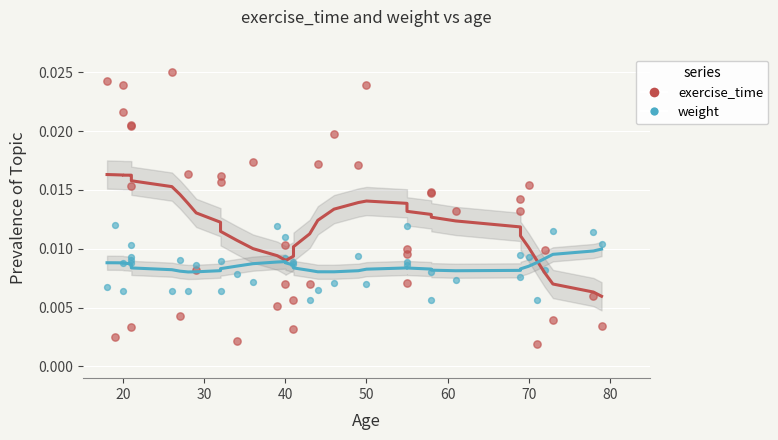

What is the X range (max minus min) for the scatter plot?

61.0